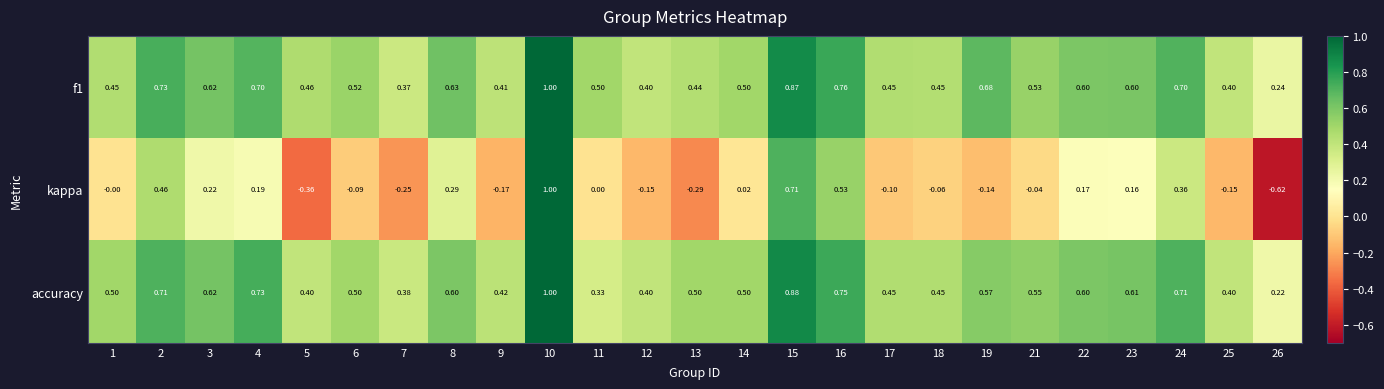

Is the value of kappa at 2 greater than the value of f1 at 14?

No